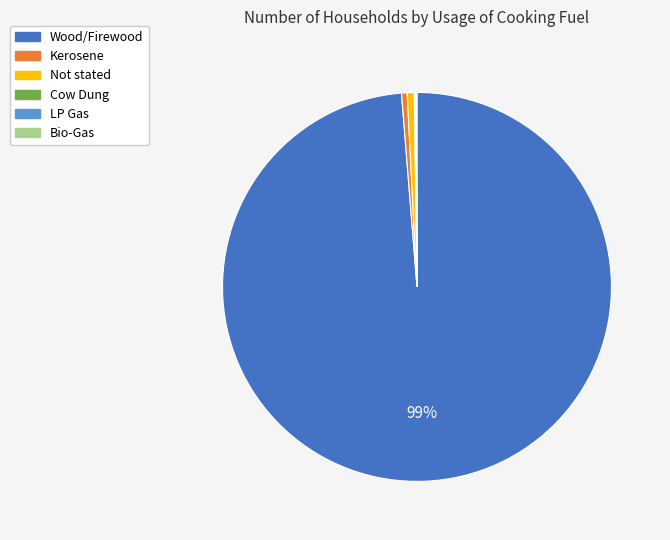

The Wood/Firewood slice represents 99% of the pie. True or false?

True